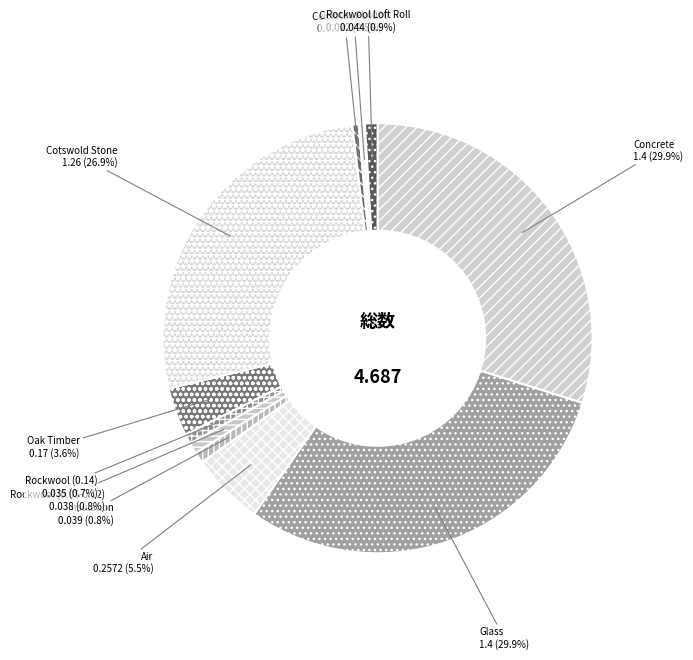

Is there a majority slice in this chart?

No